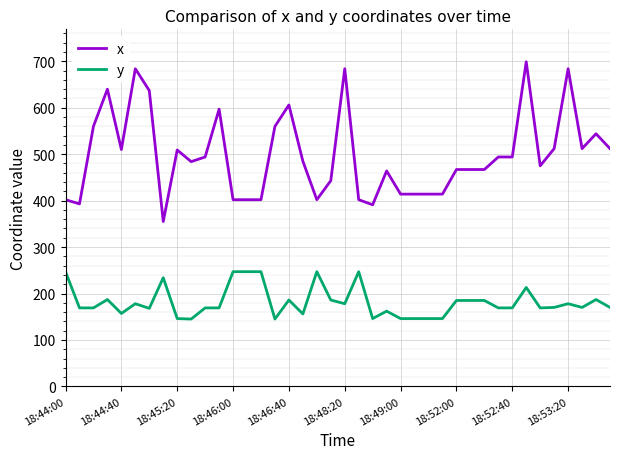

Which series has the largest range (max minus min)?

x